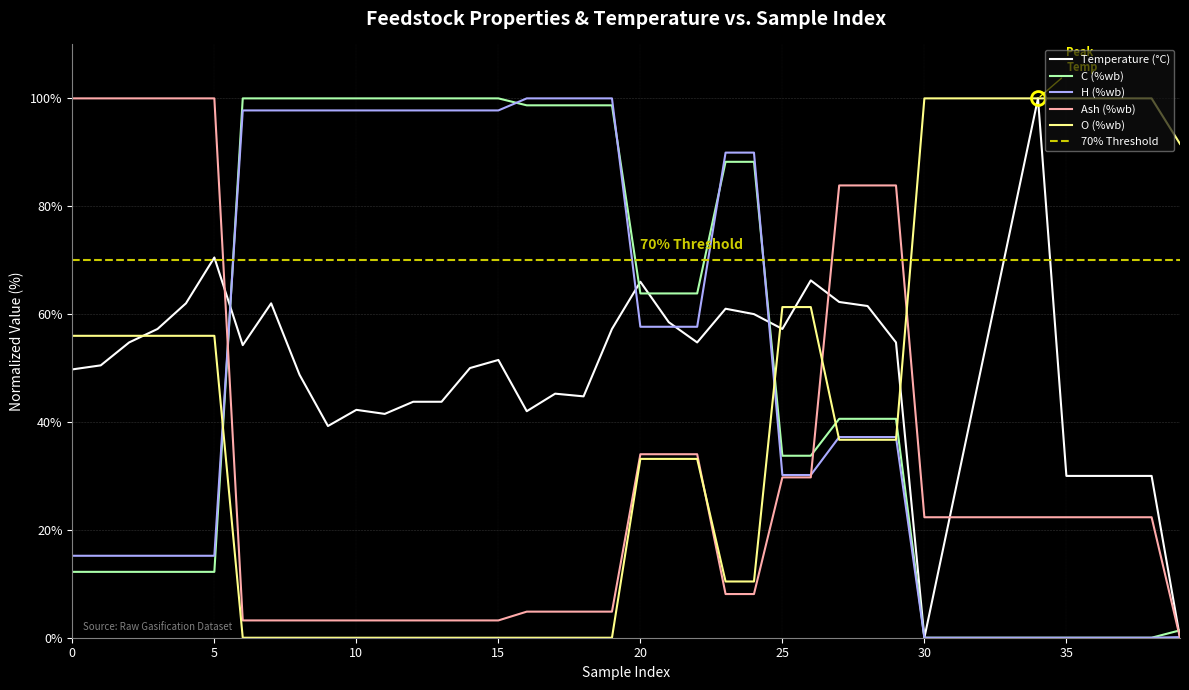

Is the value of C (%wb) at 25 greater than the value of Temperature (°C) at 19?

No